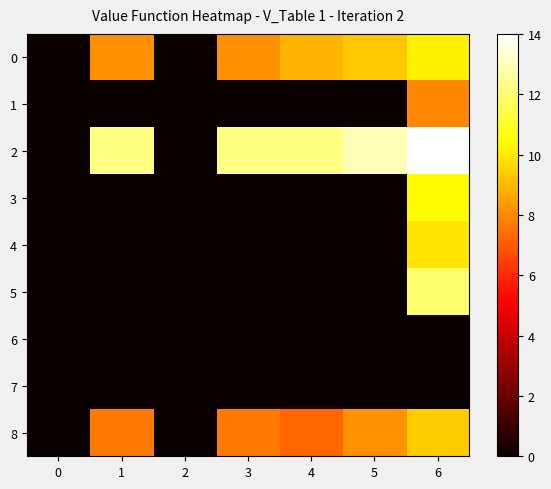

What is the total value across all series at 3?

28.1